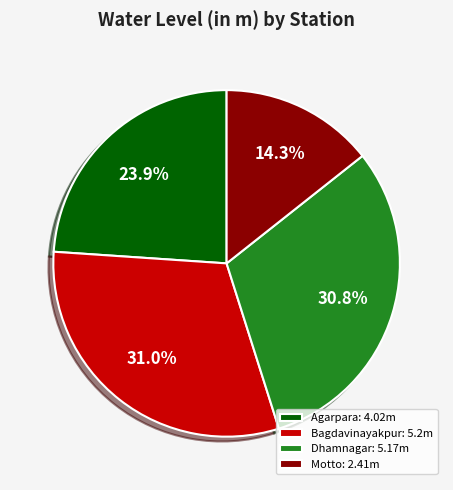

Do Bagdavinayakpur and Dhamnagar together represent more than half of the pie?

Yes